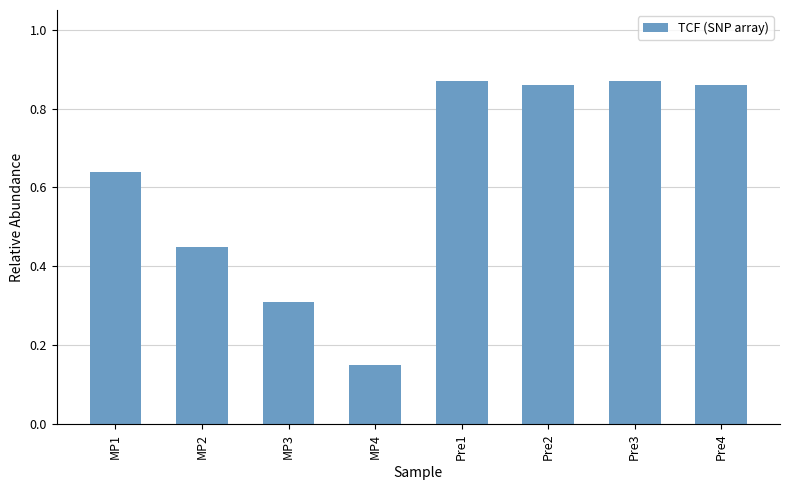

Does the chart contain stacked bars?

No